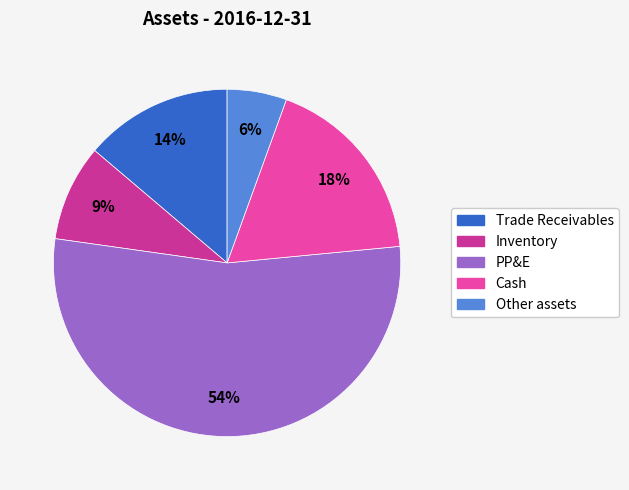

To the nearest percent, what percentage of the pie is Cash?

18%